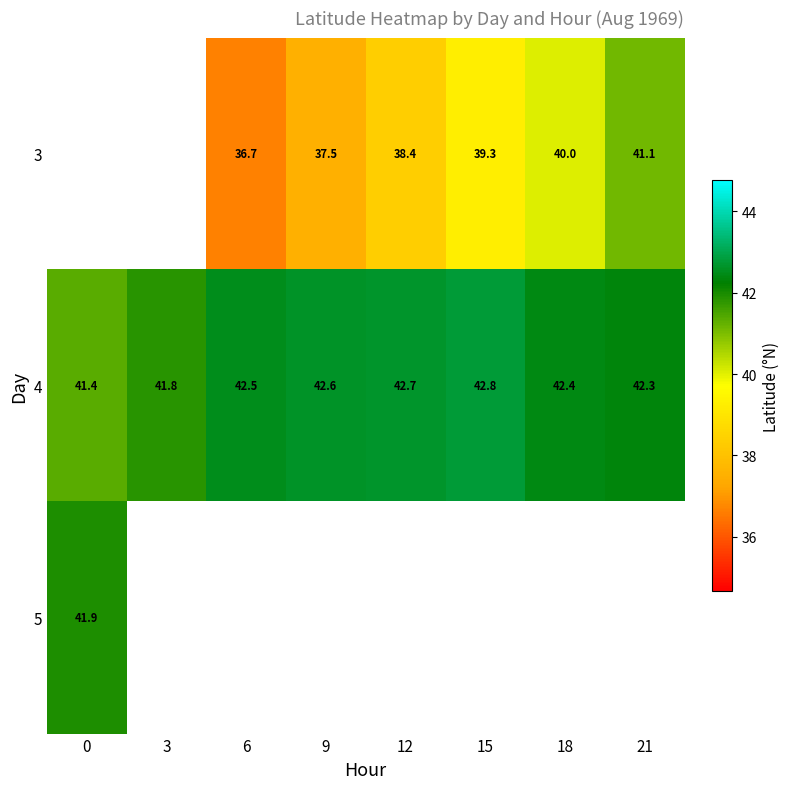

List the labels in order of 3 value, largest first.

21, 18, 15, 12, 9, 0, 3, 6